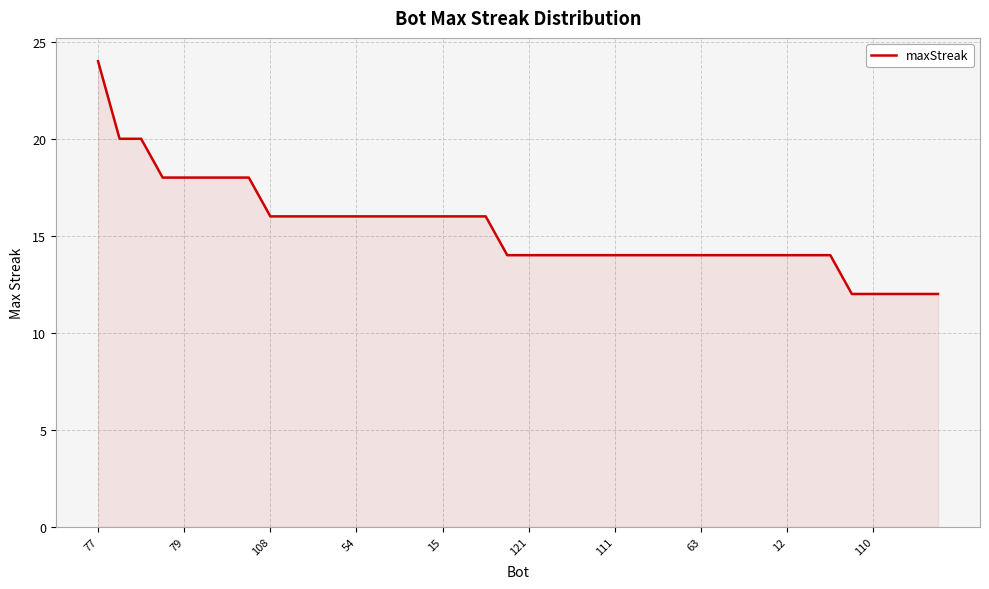

What is the minimum value shown in the chart?

12